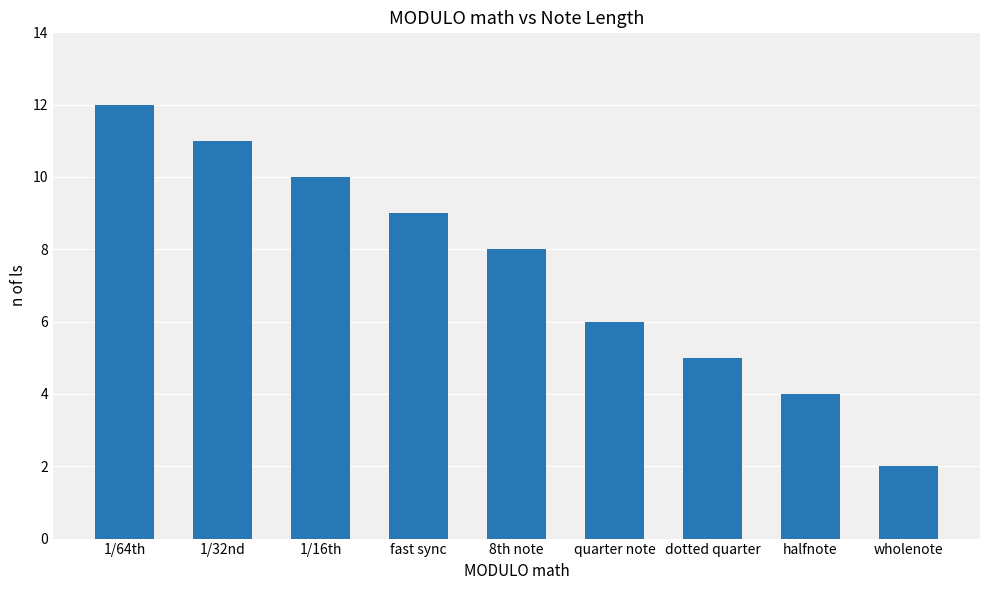

The chart shows a value of 11 at quarter note. True or false?

False